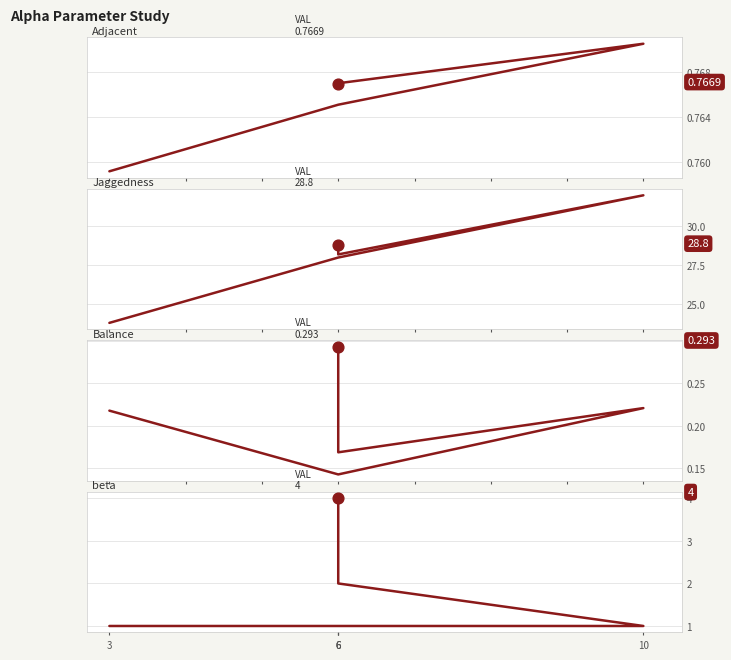

What are all the series names shown in the legend?

Adjacent, Jaggedness, Balance, beta